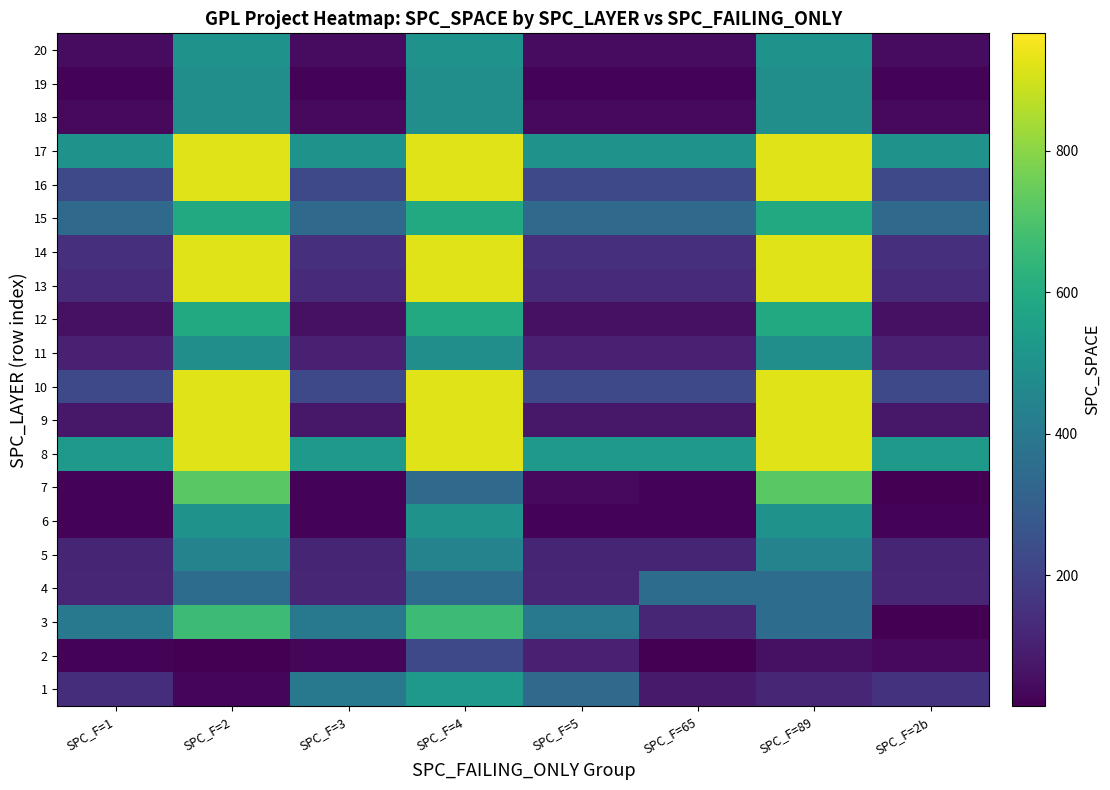

What is the greatest value displayed?

921